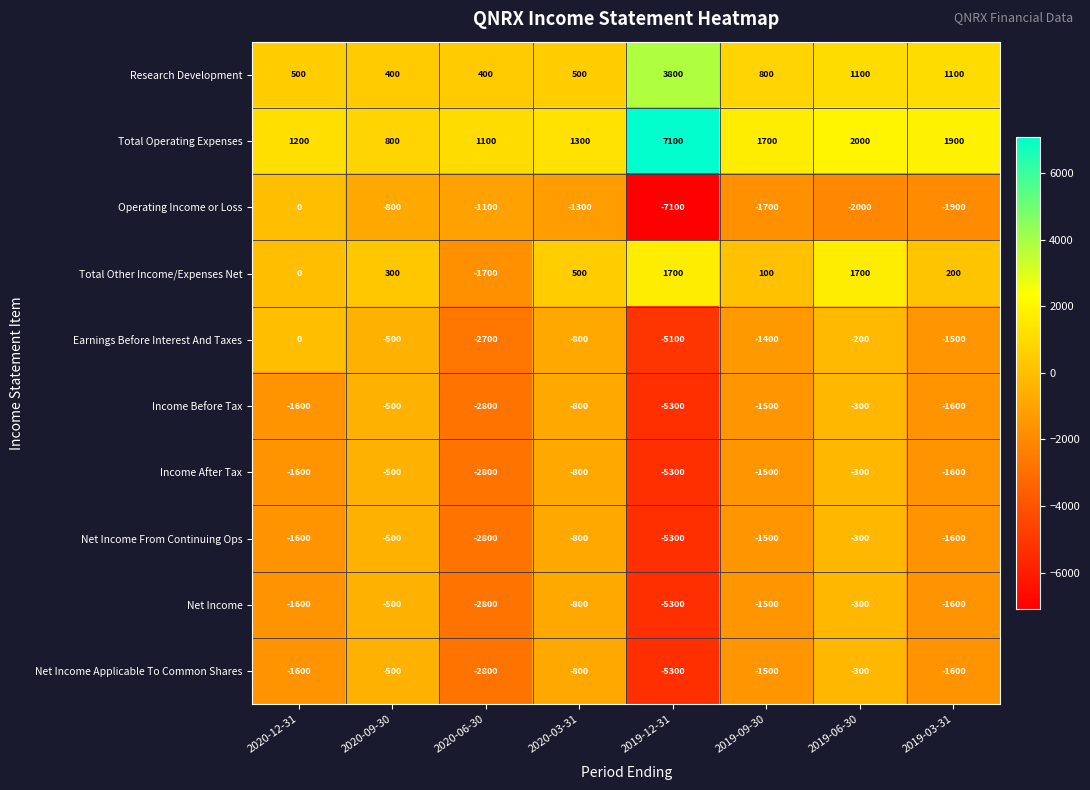

Rank the categories by Operating Income or Loss value from lowest to highest.

2019-12-31, 2019-06-30, 2019-03-31, 2019-09-30, 2020-03-31, 2020-06-30, 2020-09-30, 2020-12-31